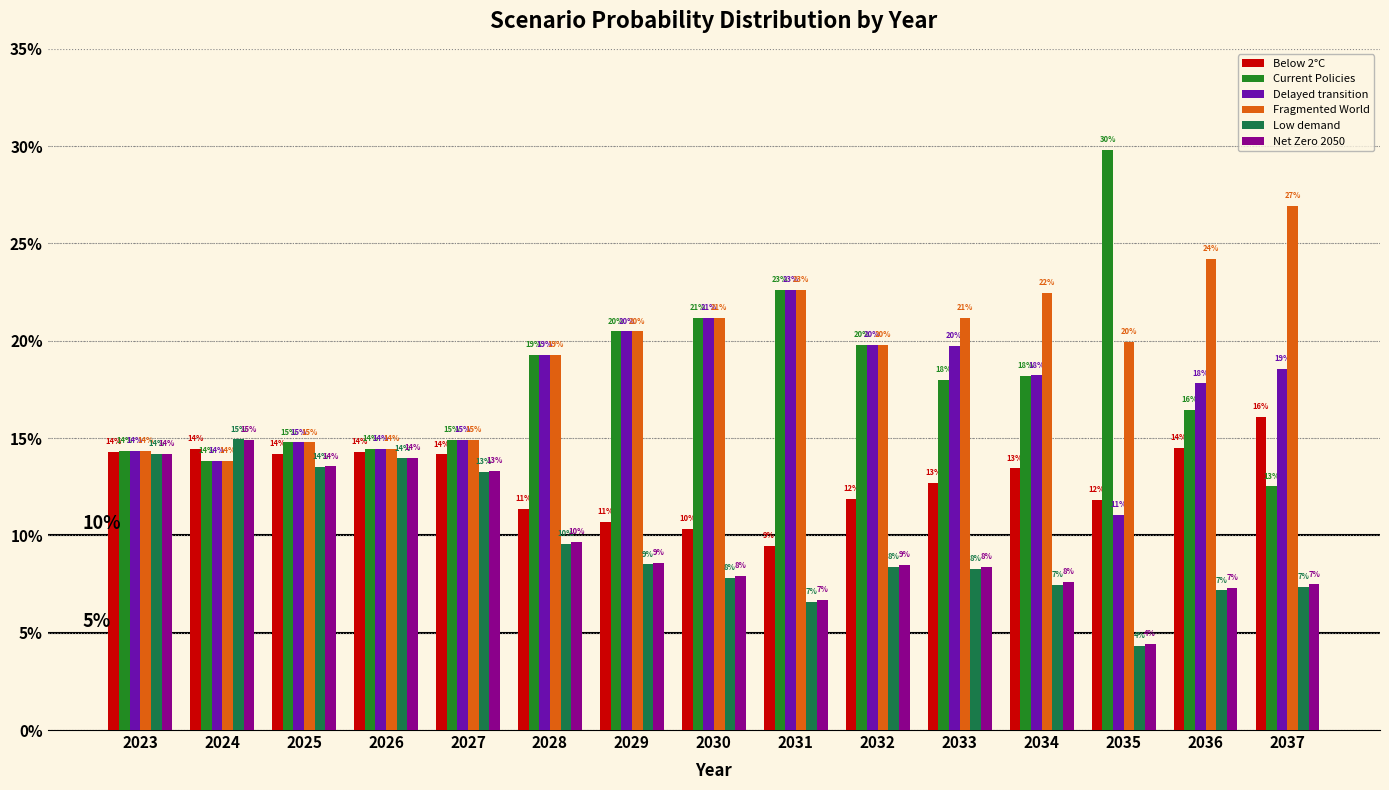

True or false: Fragmented World has a value of 0.2 at 2029.

True